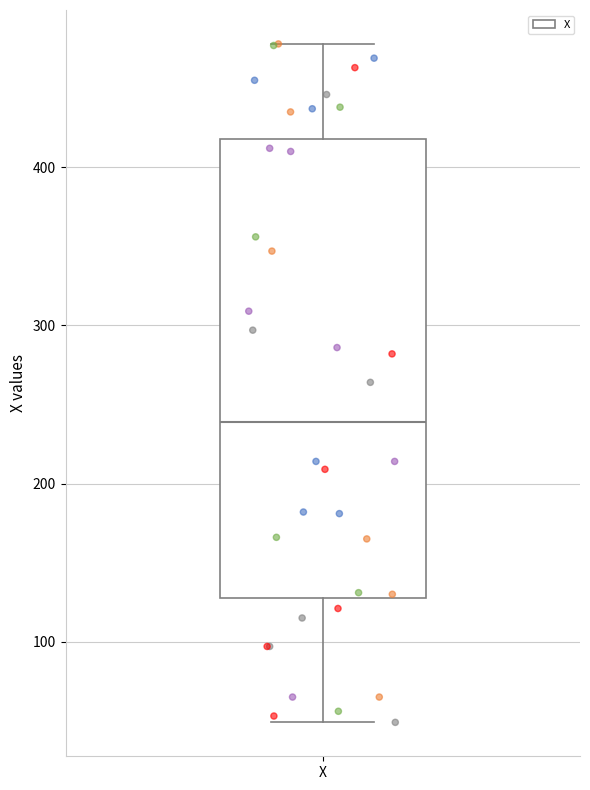

Transcribe this box plot: give where the median line is, the range the box spans, and where the two whiskers end, as read against the y-axis. The values are not printed on the chart, so give them approximately, as read against the axis.

median 240, box 130 to 420, whiskers 50 to 480